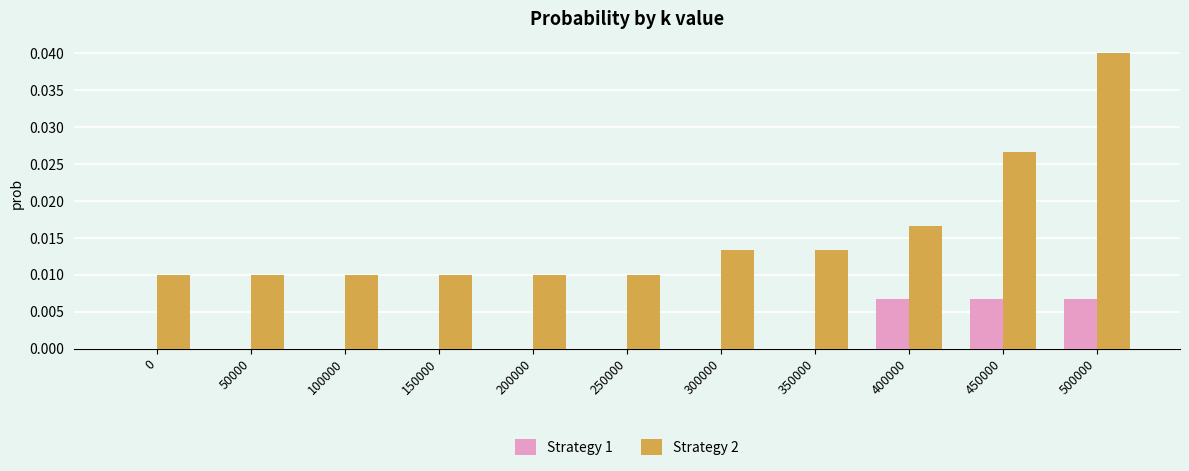

How many Strategy 2 values are between 0 and 1?

11